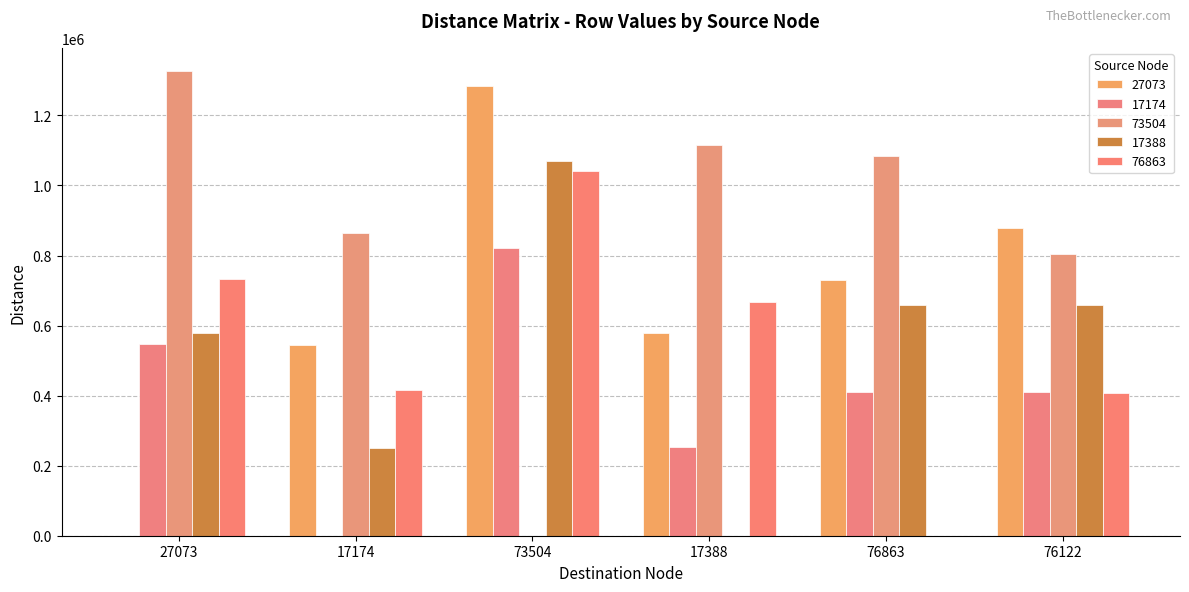

Reading left to right, transcribe all the data shown in this chart.

27073: 0.0	545636.4	1282645.1	579151.6	730084.5	879682.3
17174: 546735.8	0.0	821514.7	252535.1	409828.4	409179.1
73504: 1326667.4	863554.6	0.0	1115281.0	1084906.5	803594.7
17388: 579444.6	251355.1	1070056.8	0.0	658370.8	657721.5
76863: 732666.4	415689.1	1042455.2	667415.6	0.0	408249.7